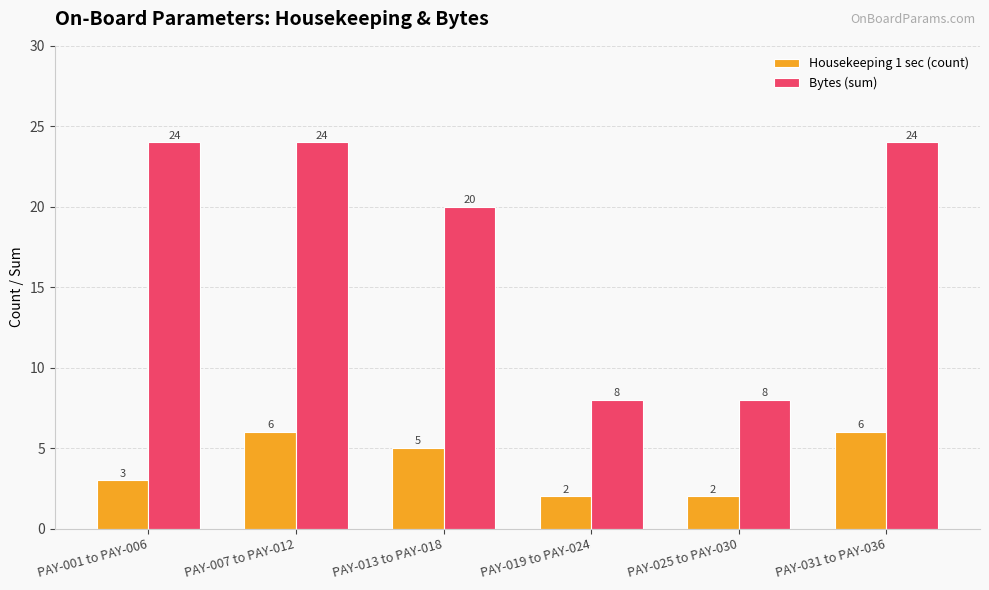

What are all the series names shown in the legend?

Housekeeping 1 sec (count), Bytes (sum)